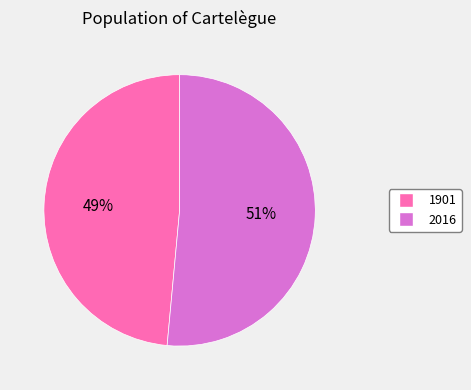

How many slices are in this pie chart?

2